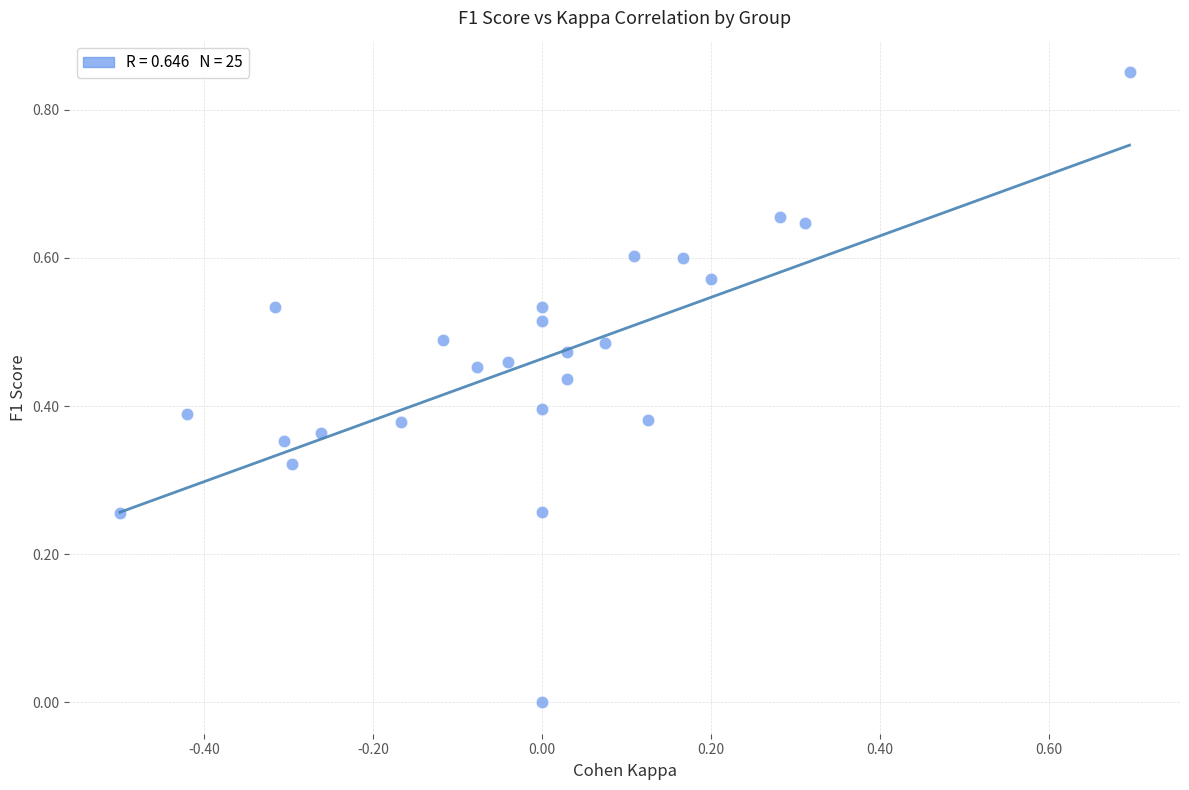

What is the range of X values (max minus min)?

1.2